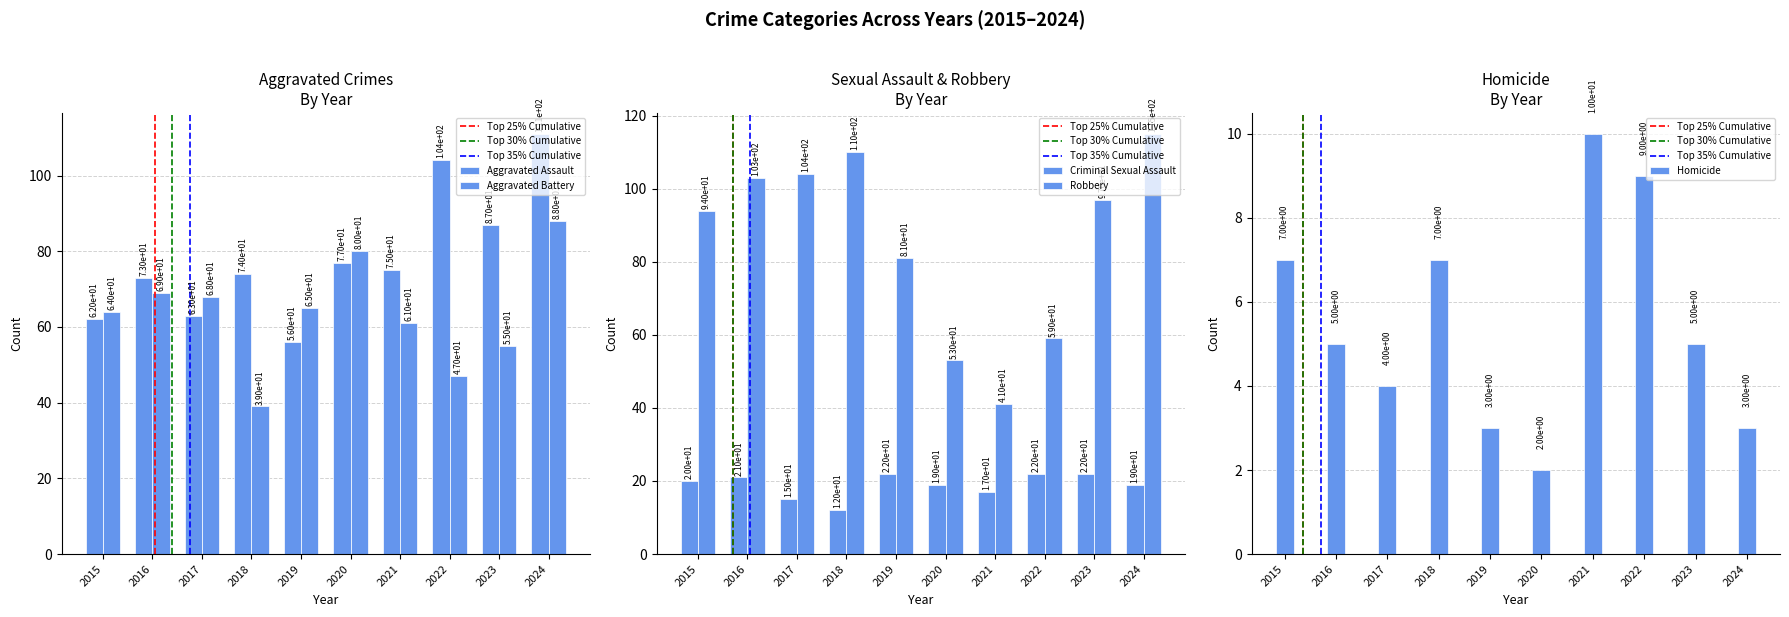

What is the sum of all Aggravated Assault values?

782